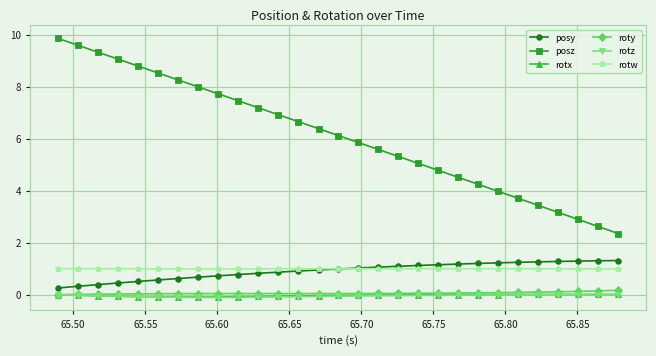

What is the value of the posy point at the 5th from the left?

0.5